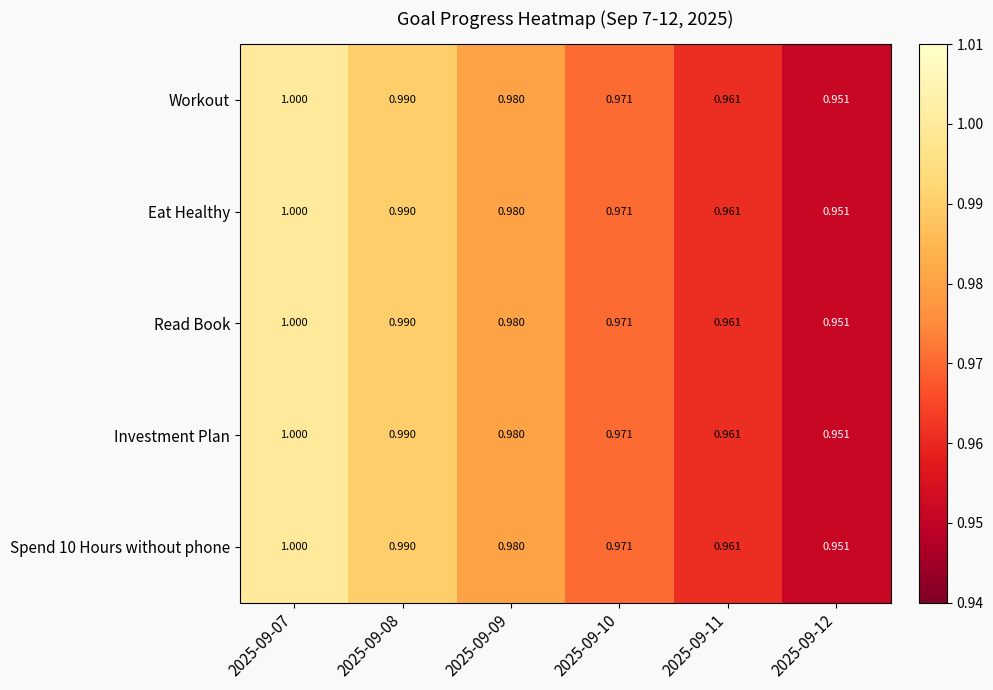

Reading right to left, transcribe all the data shown in this chart.

Workout: 2025-09-12=1.0	2025-09-11=1.0	2025-09-10=1.0	2025-09-09=1.0	2025-09-08=1.0	2025-09-07=1.0
Eat Healthy: 2025-09-12=1.0	2025-09-11=1.0	2025-09-10=1.0	2025-09-09=1.0	2025-09-08=1.0	2025-09-07=1.0
Read Book: 2025-09-12=1.0	2025-09-11=1.0	2025-09-10=1.0	2025-09-09=1.0	2025-09-08=1.0	2025-09-07=1.0
Investment Plan: 2025-09-12=1.0	2025-09-11=1.0	2025-09-10=1.0	2025-09-09=1.0	2025-09-08=1.0	2025-09-07=1.0
Spend 10 Hours without phone: 2025-09-12=1.0	2025-09-11=1.0	2025-09-10=1.0	2025-09-09=1.0	2025-09-08=1.0	2025-09-07=1.0